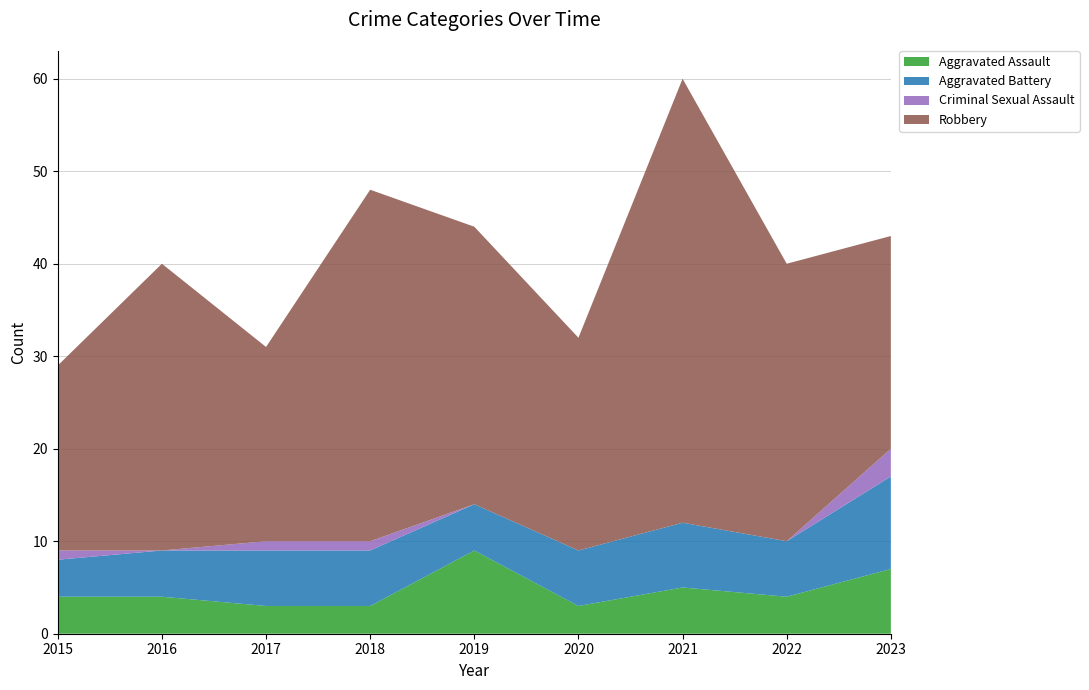

Reading left to right, list all the values displayed in this chart.

Aggravated Assault: 4	4	3	3	9	3	5	4	7
Aggravated Battery: 4	5	6	6	5	6	7	6	10
Criminal Sexual Assault: 1	0	1	1	0	0	0	0	3
Robbery: 20	31	21	38	30	23	48	30	23